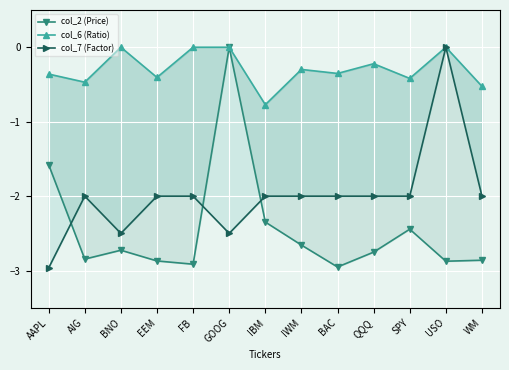

Reading left to right, what are all the values shown in this chart?

col_2 (Price): -1.6	-2.8	-2.7	-2.9	-2.9	0.0	-2.3	-2.7	-3.0	-2.8	-2.4	-2.9	-2.9
col_6 (Ratio): -0.4	-0.5	0.0	-0.4	0.0	0.0	-0.8	-0.3	-0.4	-0.2	-0.4	0.0	-0.5
col_7 (Factor): -3.0	-2.0	-2.5	-2.0	-2.0	-2.5	-2.0	-2.0	-2.0	-2.0	-2.0	0.0	-2.0